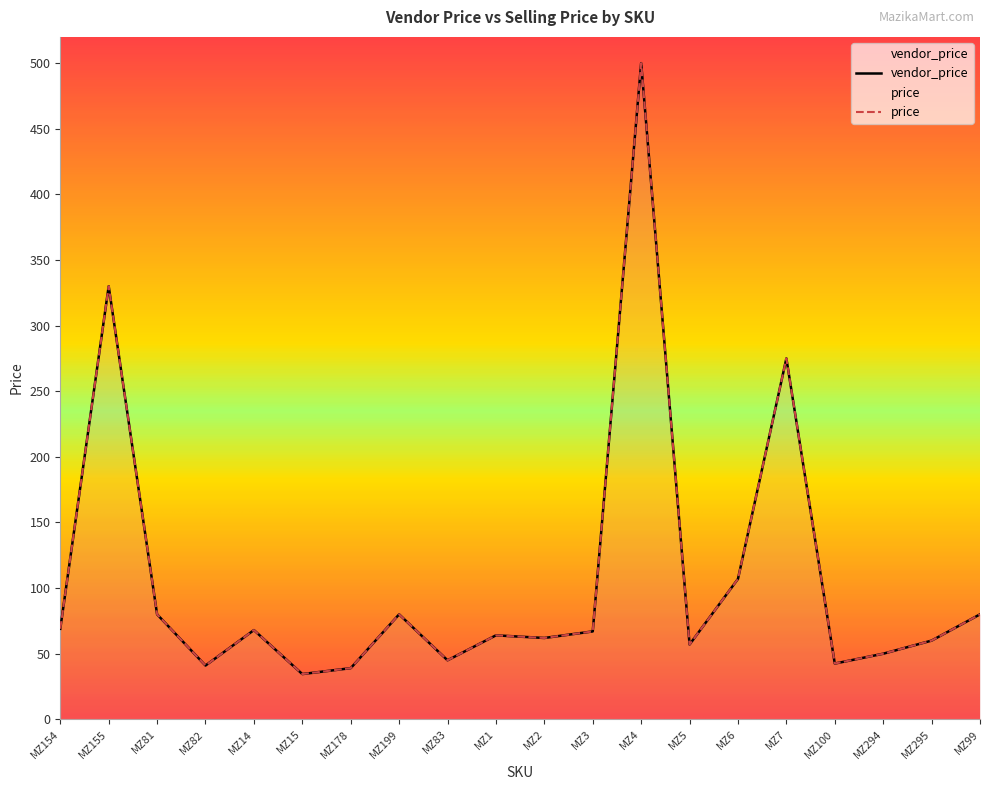

What is the average value of the price series?

107.5